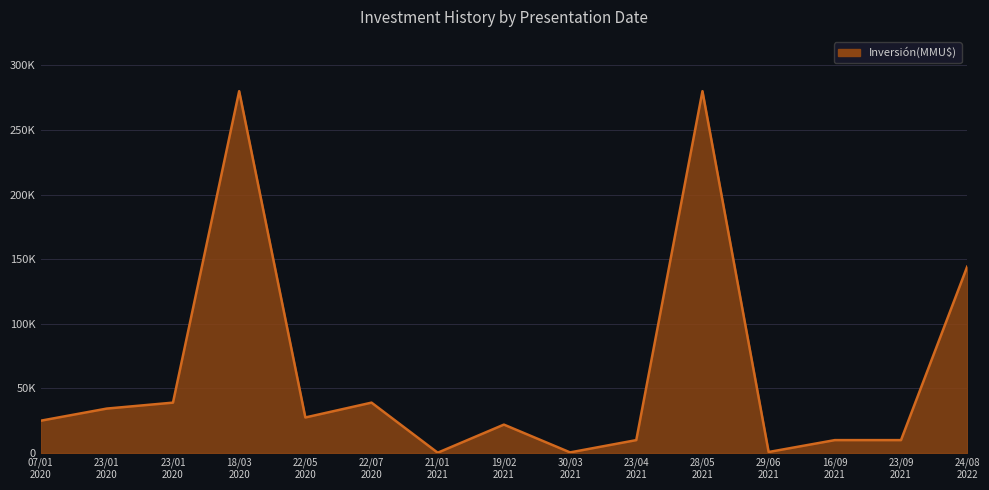

Approximately how many times larger is the value at 22/05/2020 compared to 21/01/2021?

110.1